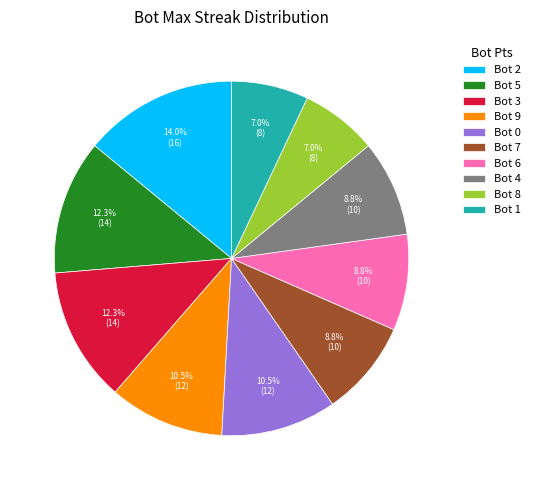

What is the largest slice in the pie chart?

Bot 2